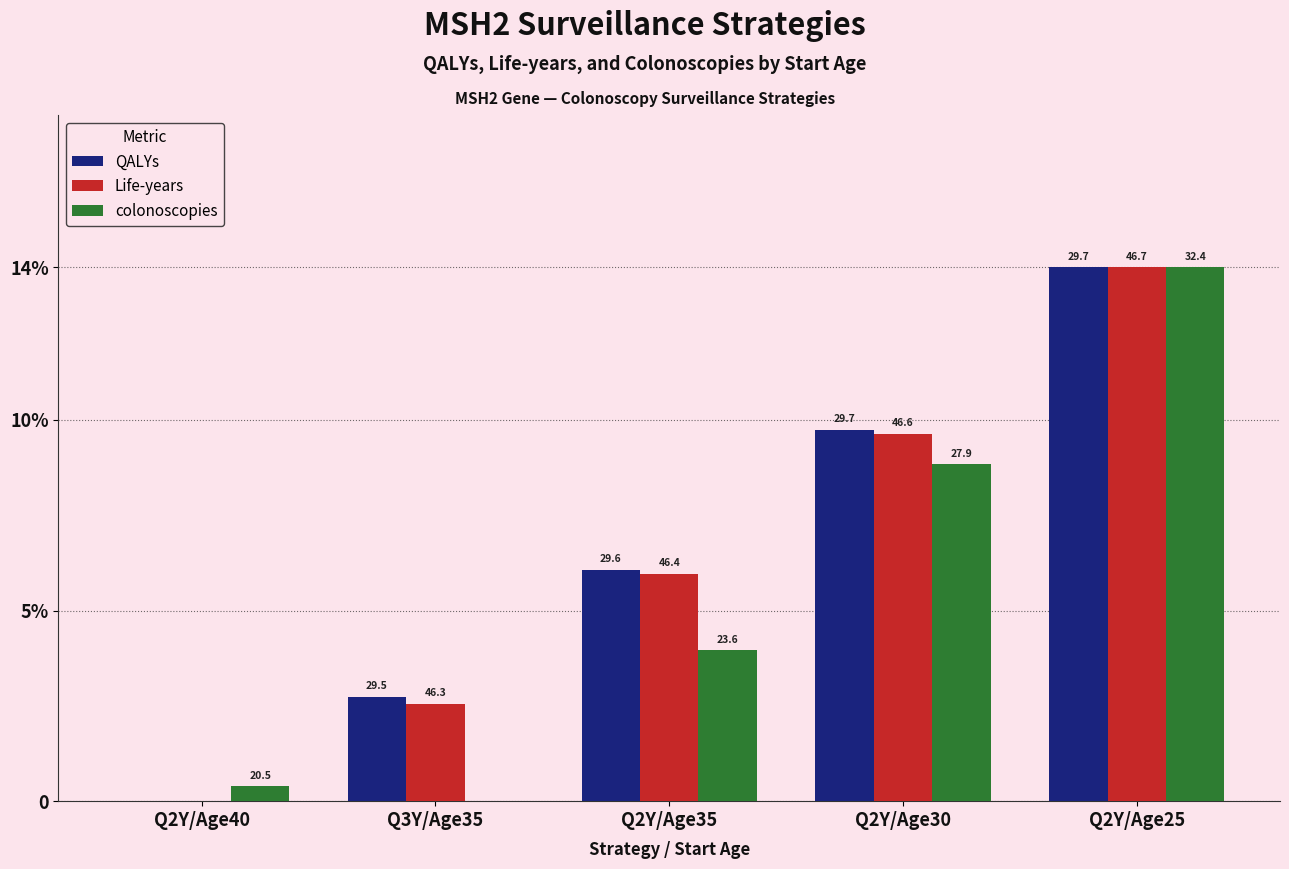

Is the value of Life-years at Q2Y/Age30 greater than the value of colonoscopies at Q2Y/Age25?

No